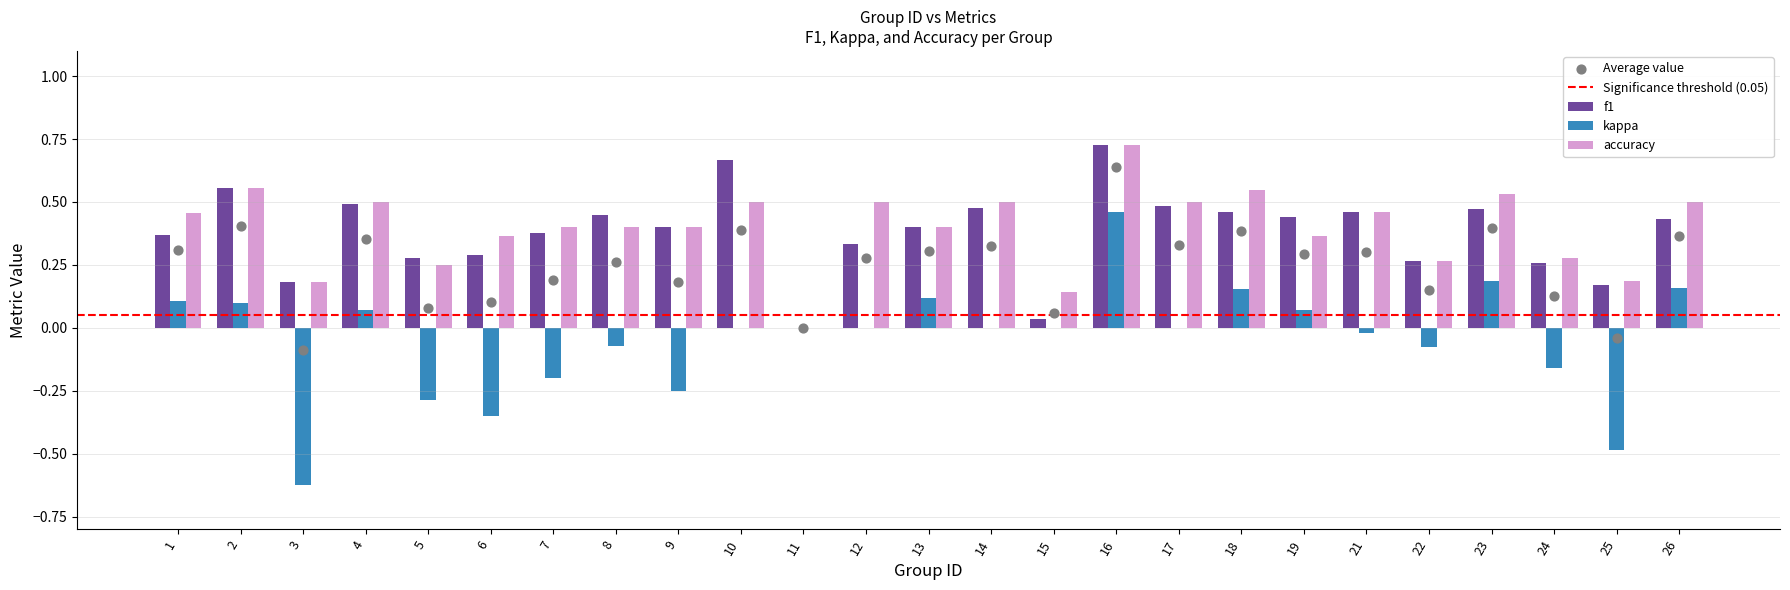

What are all the series names shown in the legend?

f1, kappa, accuracy